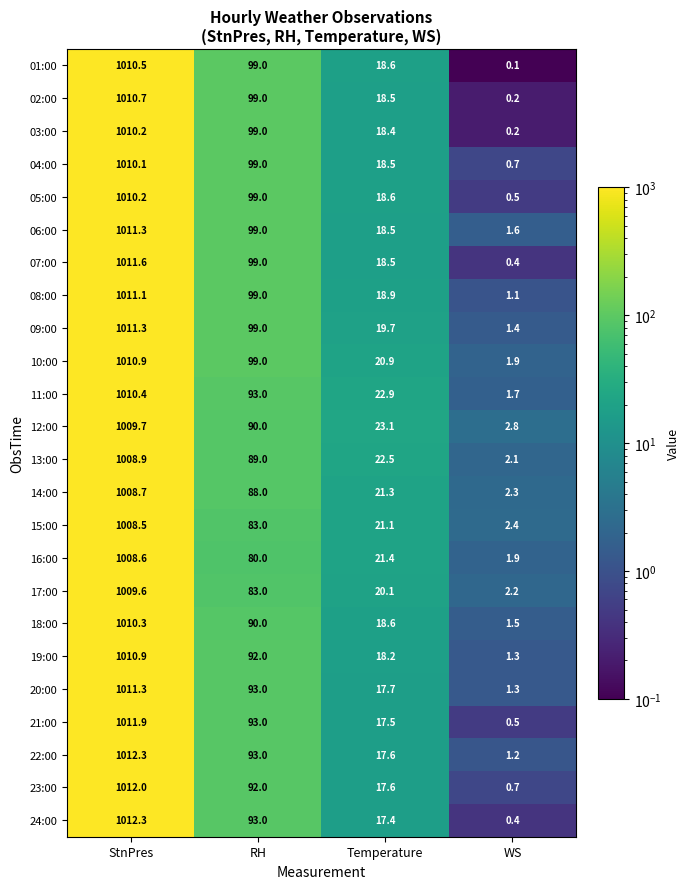

What is the difference between the maximum and minimum values in the 18:00 series?

1008.8